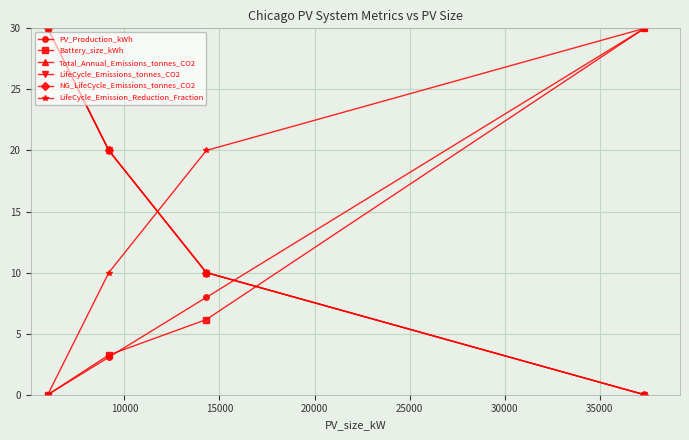

What is the difference between the maximum and minimum values in the Total_Annual_Emissions_tonnes_CO2 series?

30.0